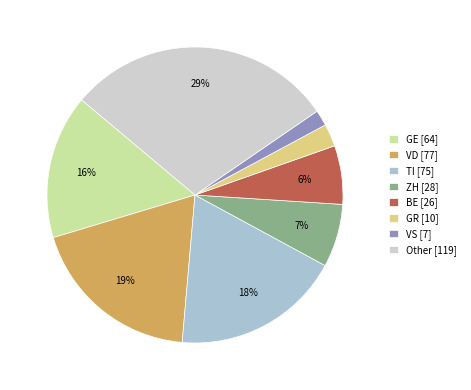

Which category has the biggest portion of the pie?

Other [119]